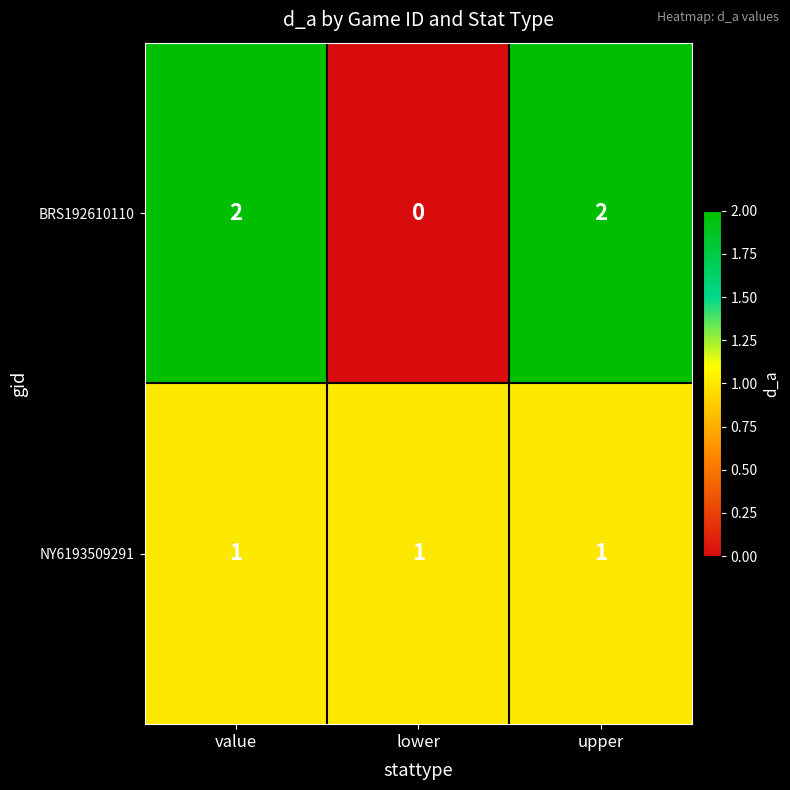

List the series in order of their peak value, highest first.

BRS192610110, NY6193509291